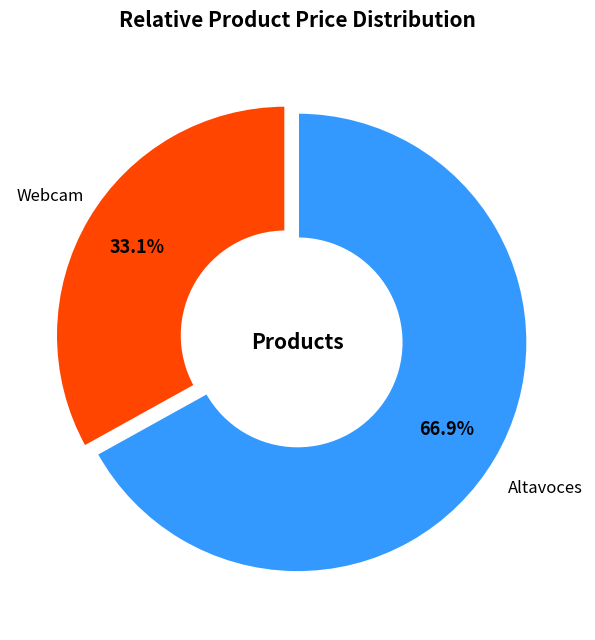

Rank the categories by value from highest to lowest.

Altavoces, Webcam